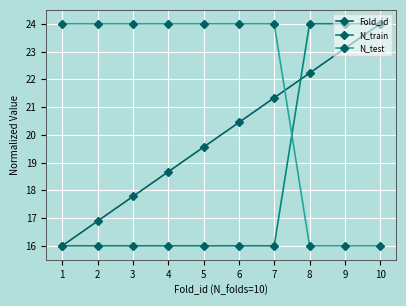

How many data points in N_test are less than 24?

3